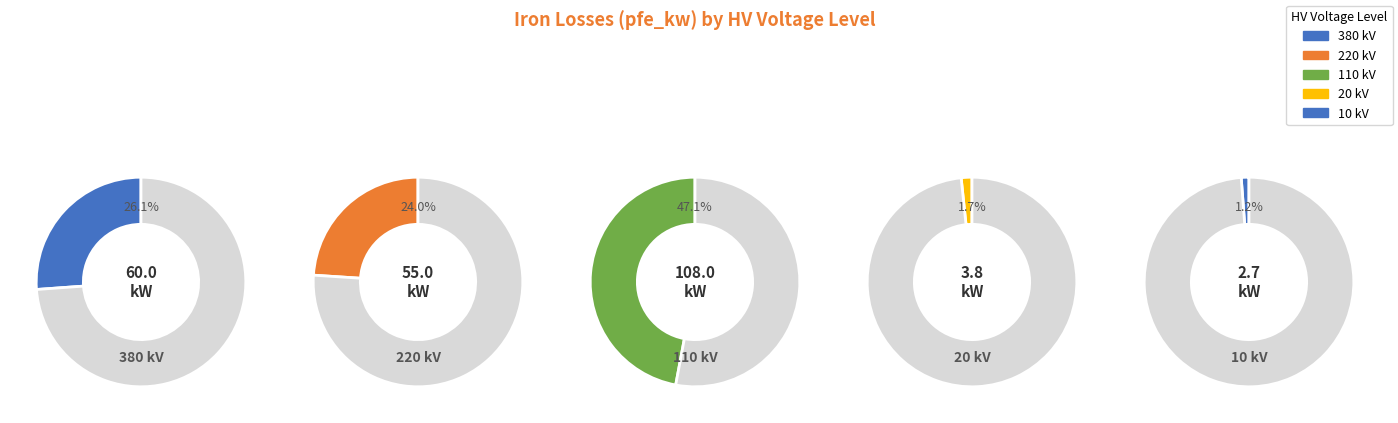

Is there a majority slice in this chart?

No